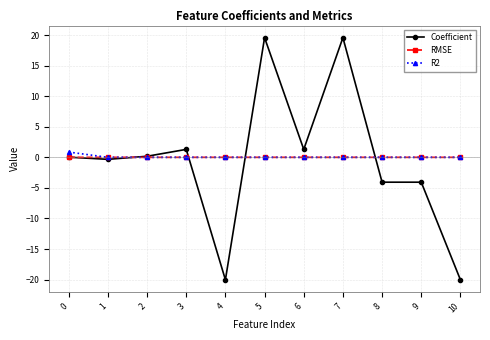

Is the value of Coefficient at 5 greater than the value of RMSE at 7?

Yes